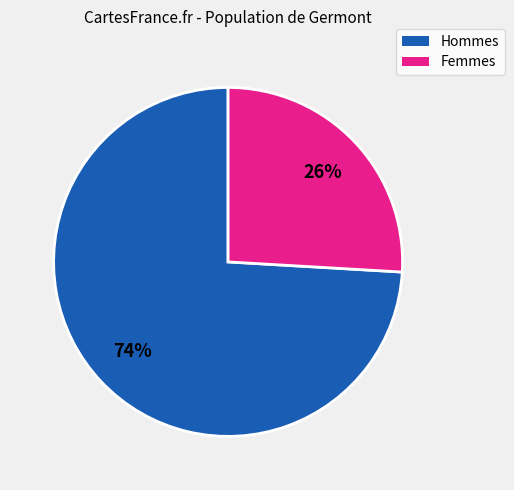

Does any single category account for the majority?

Yes